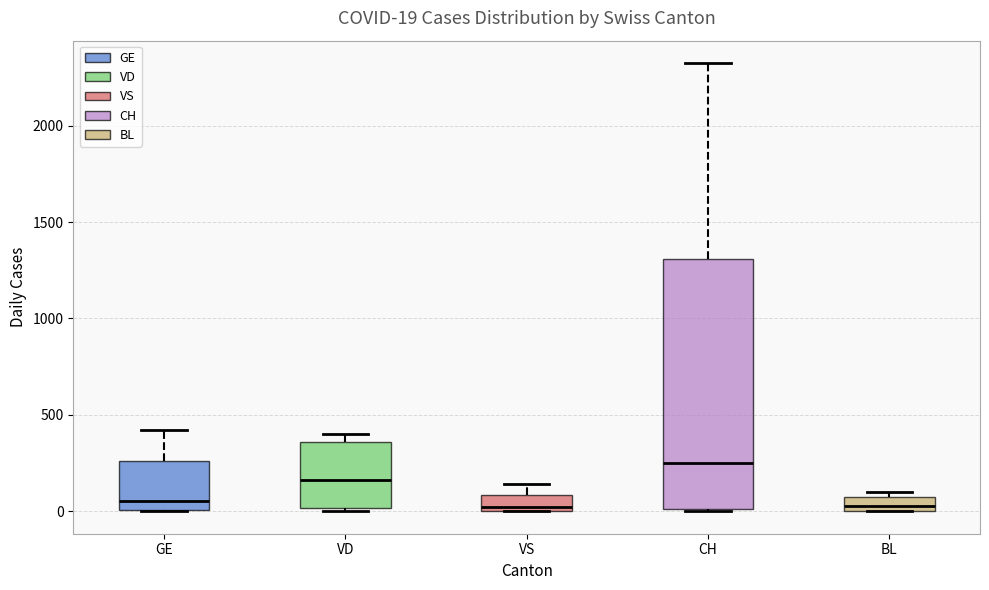

Which box's median line is the highest?

CH